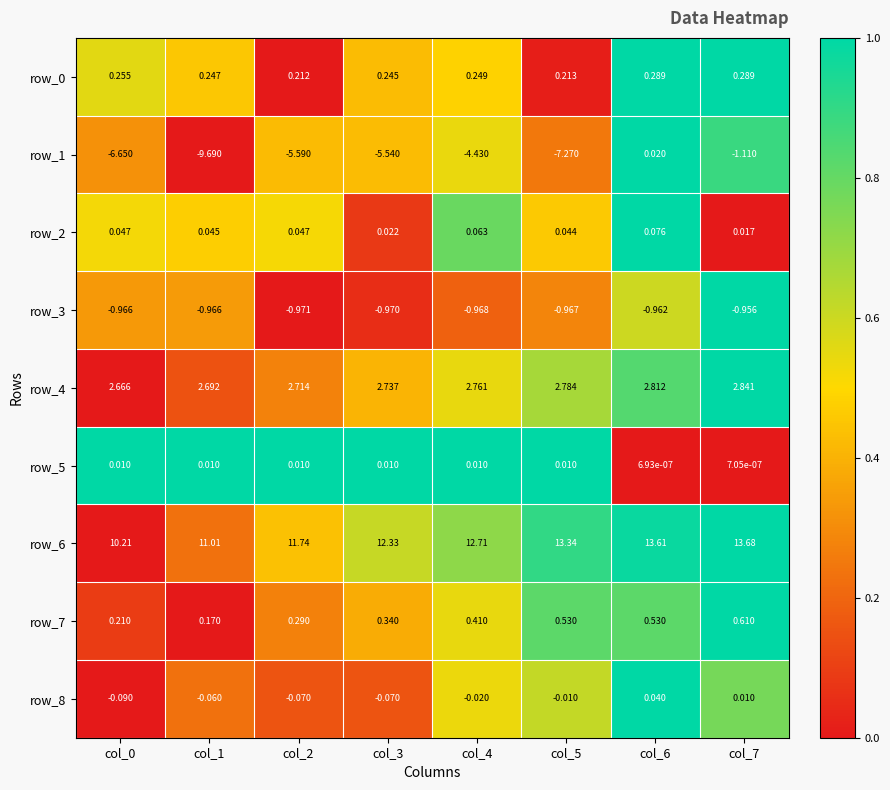

Is the value of row_5 at col_4 greater than the value of row_7 at col_5?

No